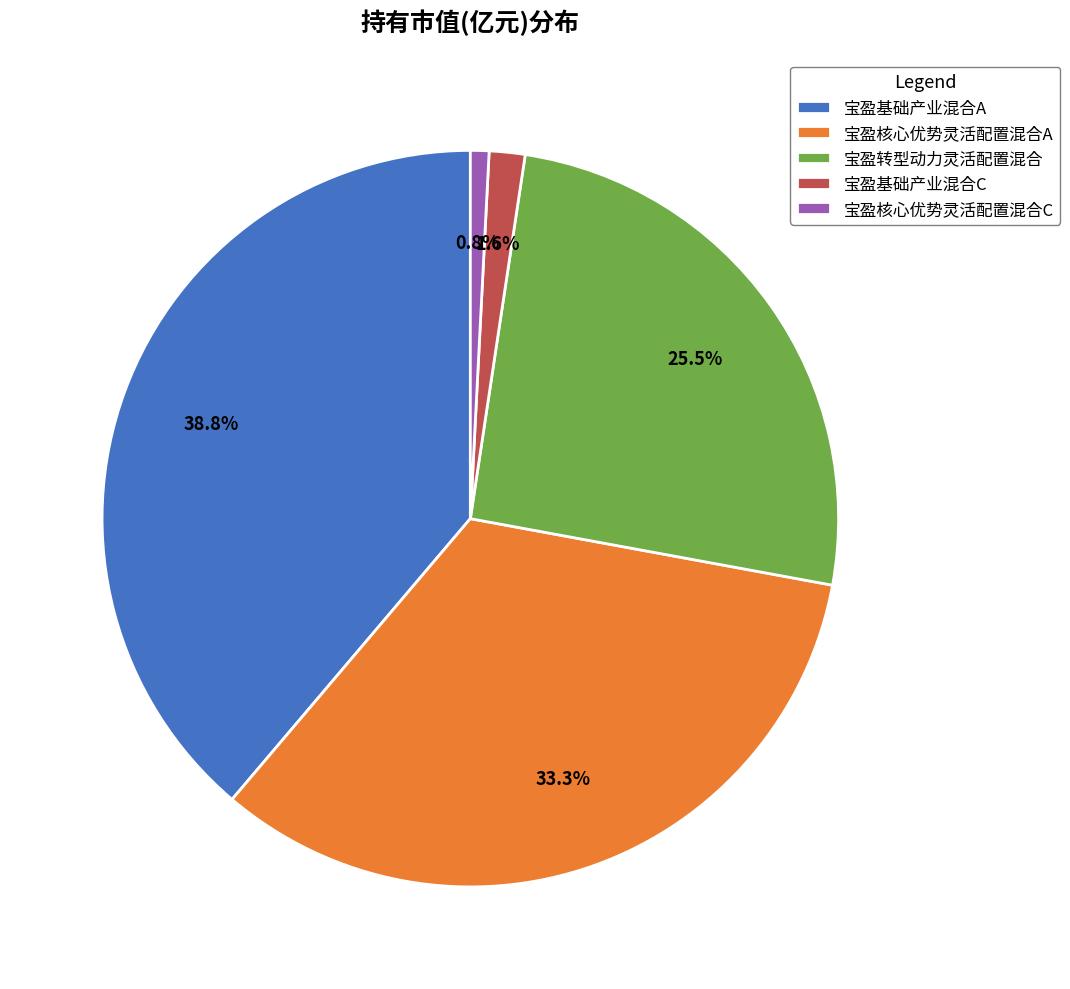

How many slices are in this pie chart?

5